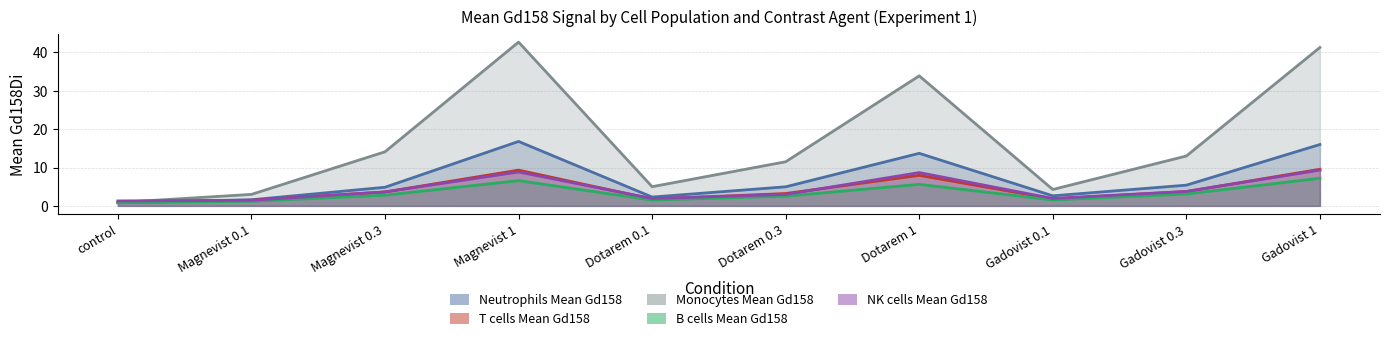

True or false: Neutrophils Mean Gd158 has more than 0 points higher than both neighbors.

True